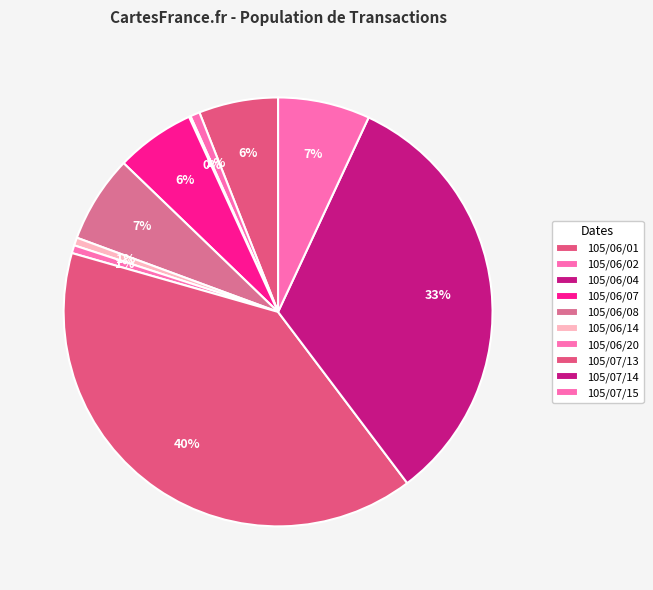

Count the number of slices in the pie.

10